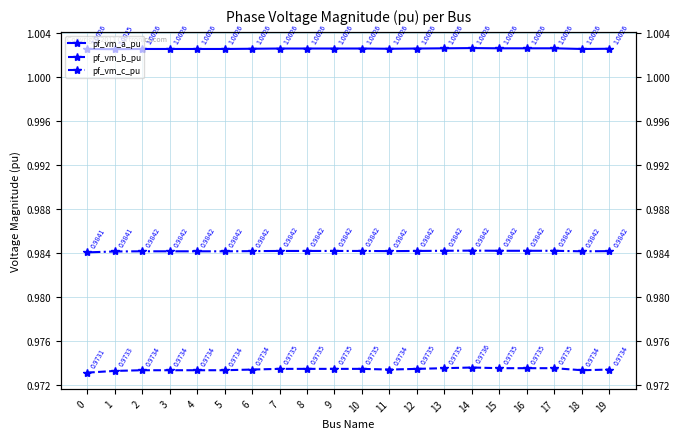

True or false: pf_vm_a_pu and pf_vm_b_pu intersect in this chart.

False